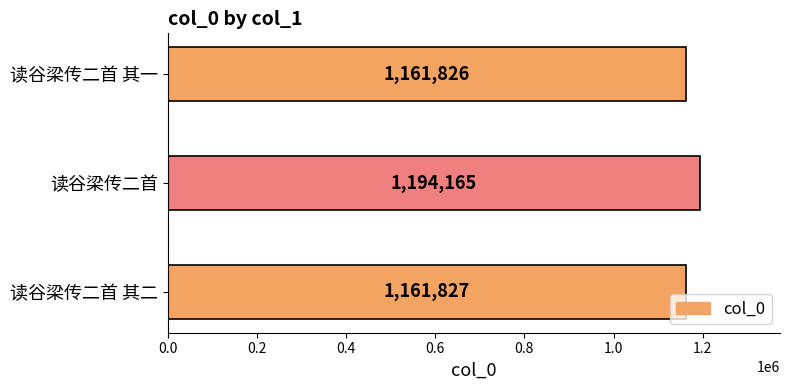

The chart shows a value of 1161826 at 读谷梁传二首 其一. True or false?

True